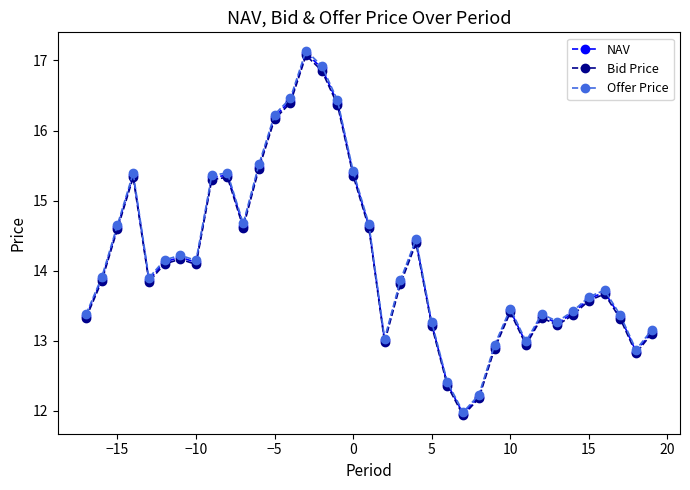

What is the difference between the second highest and minimum values in the NAV series?

4.9